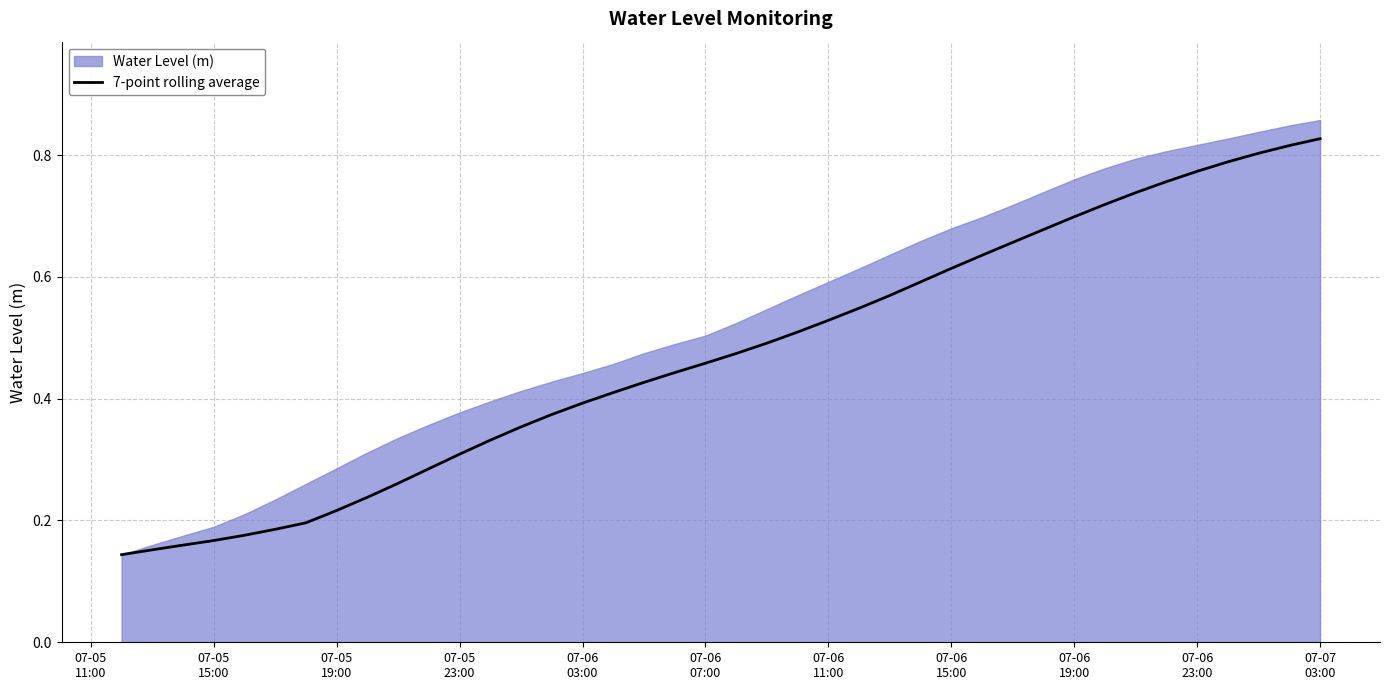

What is the average value?

0.5